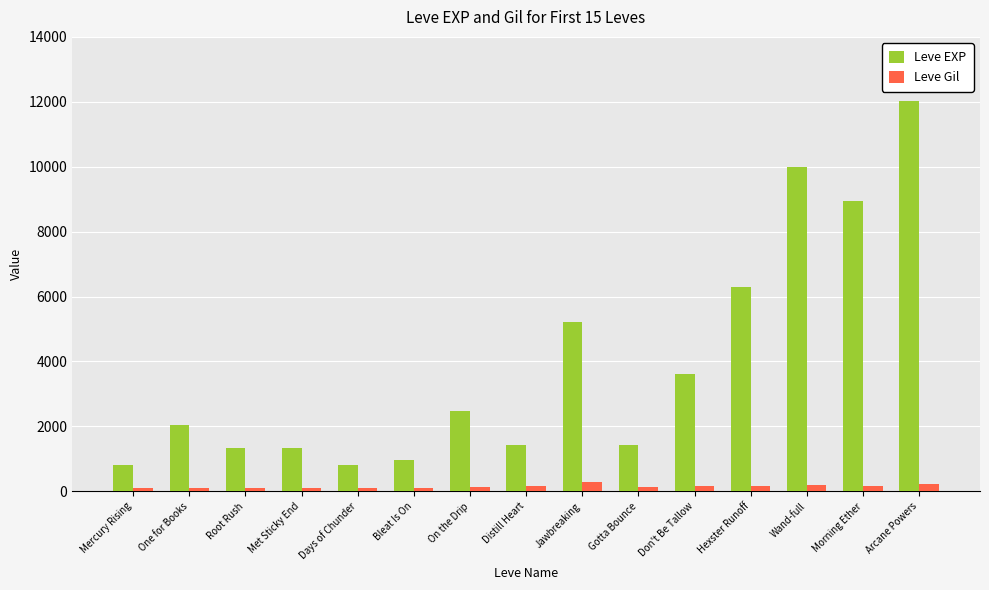

Which series has the widest spread of values?

Leve EXP